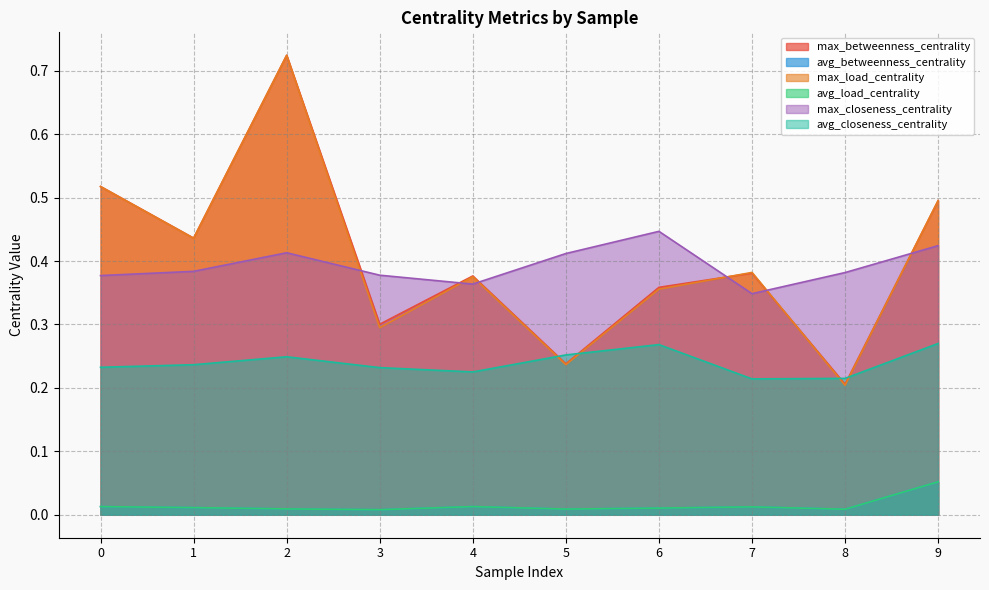

Reading right to left, what are all the values shown in this chart?

max_betweenness_centrality: 0.5	0.2	0.4	0.4	0.2	0.4	0.3	0.7	0.4	0.5
avg_betweenness_centrality: 0.1	0.0	0.0	0.0	0.0	0.0	0.0	0.0	0.0	0.0
max_load_centrality: 0.5	0.2	0.4	0.4	0.2	0.4	0.3	0.7	0.4	0.5
avg_load_centrality: 0.1	0.0	0.0	0.0	0.0	0.0	0.0	0.0	0.0	0.0
max_closeness_centrality: 0.4	0.4	0.3	0.4	0.4	0.4	0.4	0.4	0.4	0.4
avg_closeness_centrality: 0.3	0.2	0.2	0.3	0.3	0.2	0.2	0.2	0.2	0.2